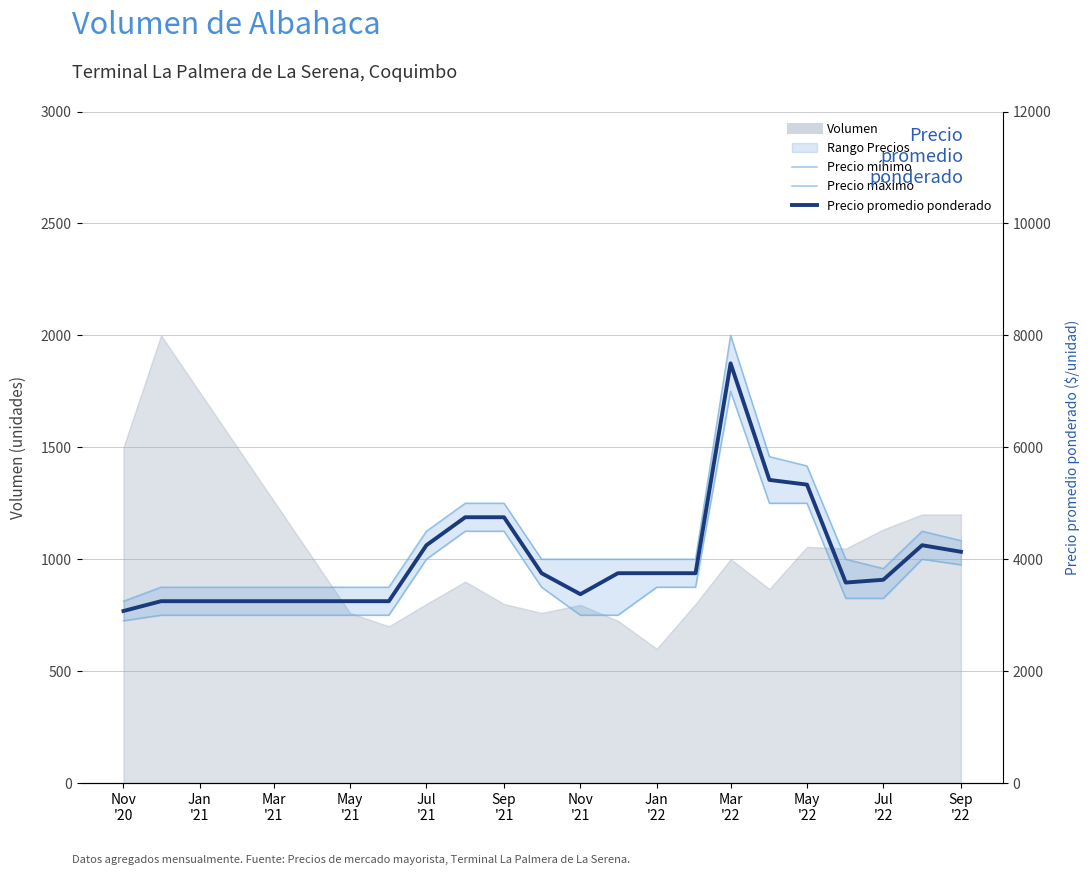

Which series changed the most between May
'22 and 12?

Precio mínimo